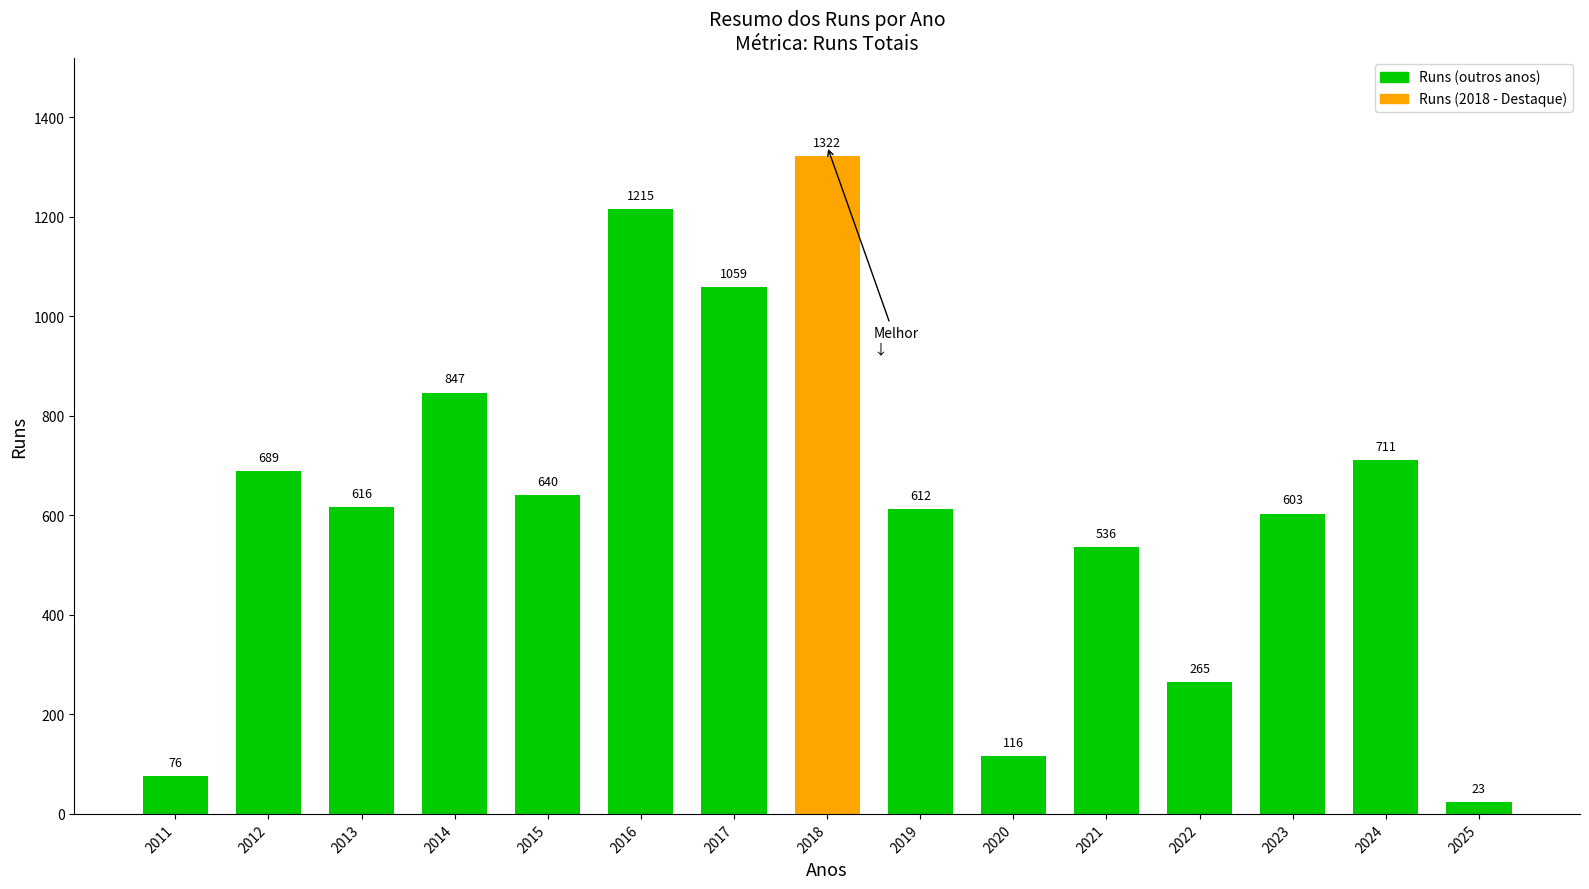

The value at 2019 is 408. True or false?

False